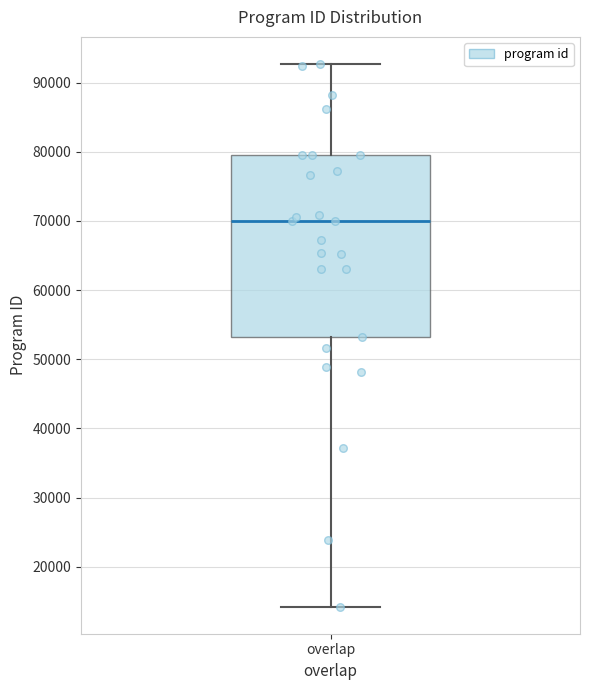

Transcribe this box plot: give where the median line is, the range the box spans, and where the two whiskers end, as read against the y-axis. The values are not printed on the chart, so give them approximately, as read against the axis.

median 70000, box 53000 to 80000, whiskers 14000 to 93000